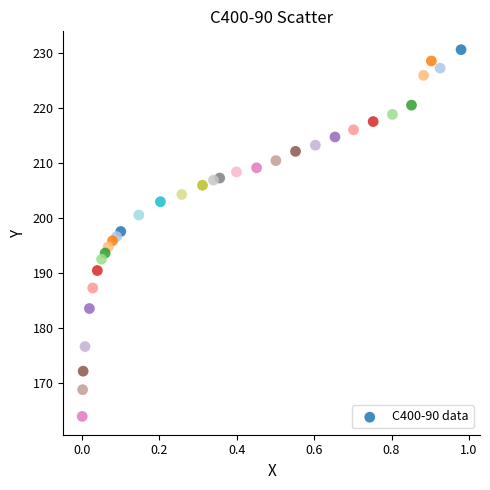

What is the range of Y values (max minus min)?

66.6